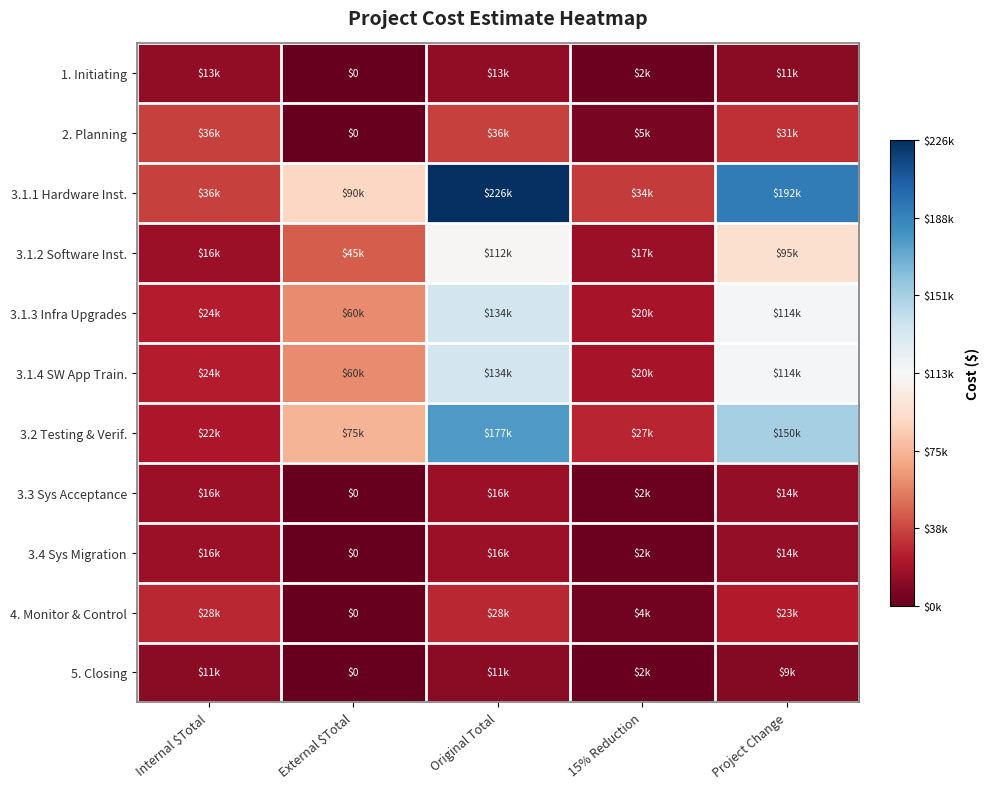

Read the 5. Closing value at Project Change, to the nearest 50.

9350